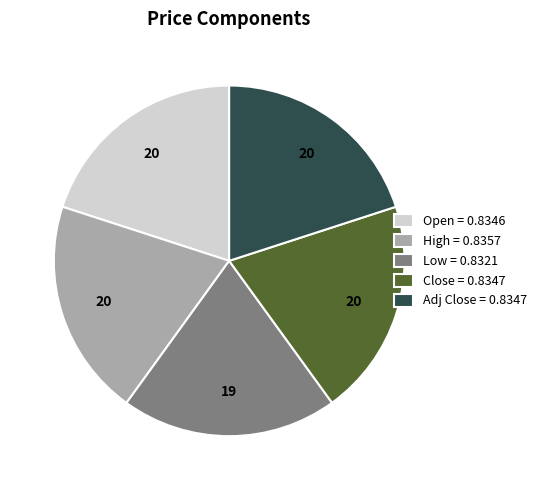

Is the sum of Open = 0.8346 and Low = 0.8321 greater than half?

No